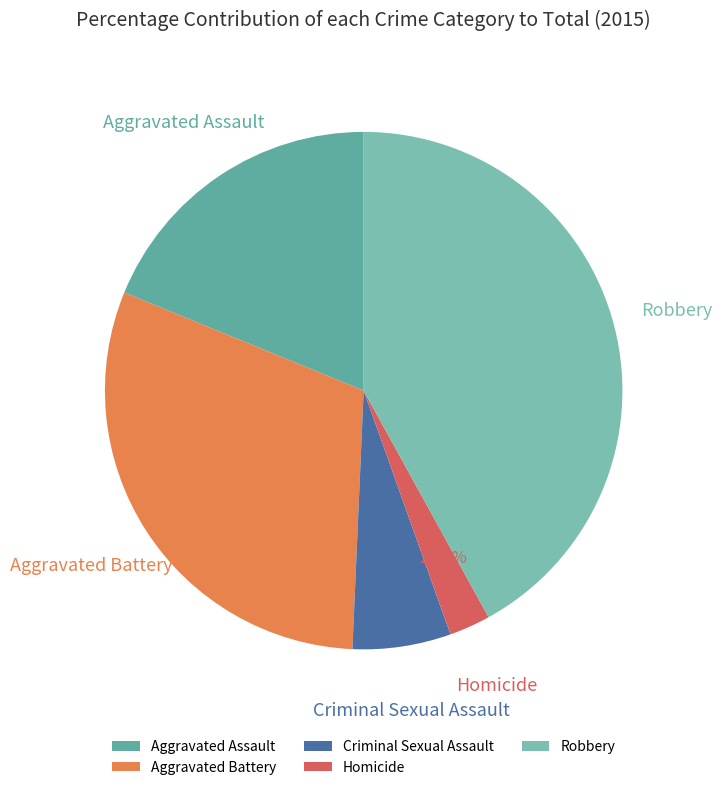

Which category has the biggest portion of the pie?

Robbery